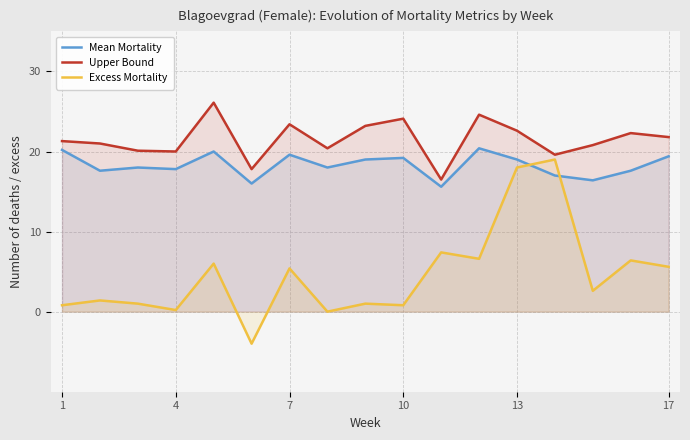

How many lines are shown in the chart?

3